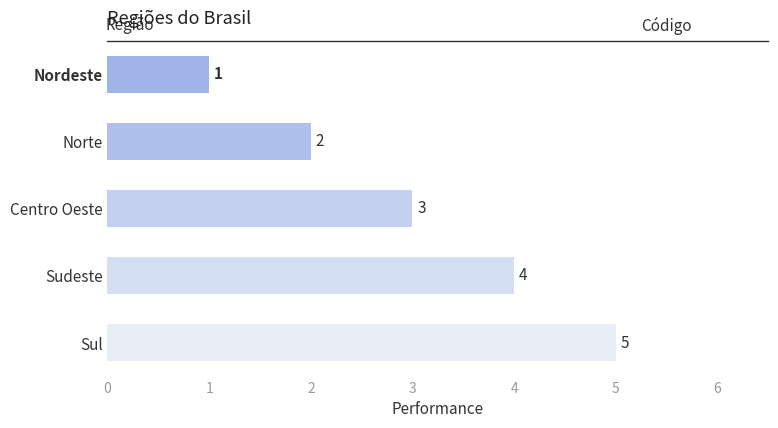

Count the values in the range 2 to 4.

3